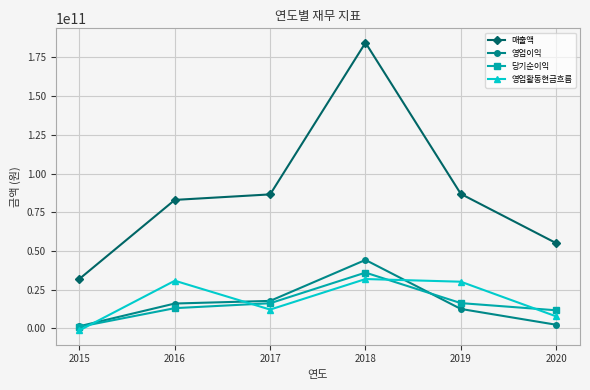

Which series has the widest spread of values?

매출액